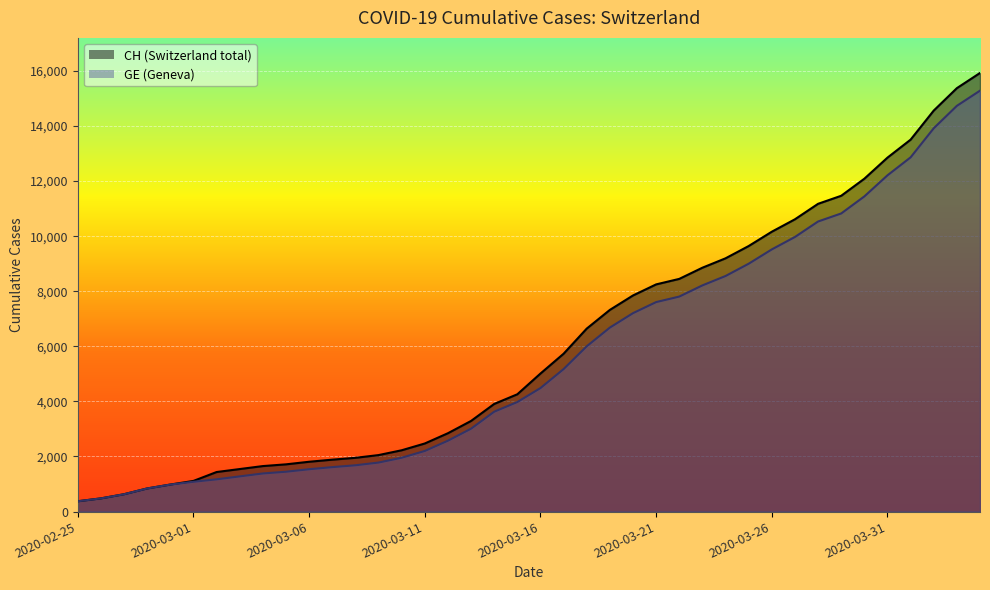

The GE series shows 2201 at 2020-03-11. True or false?

True